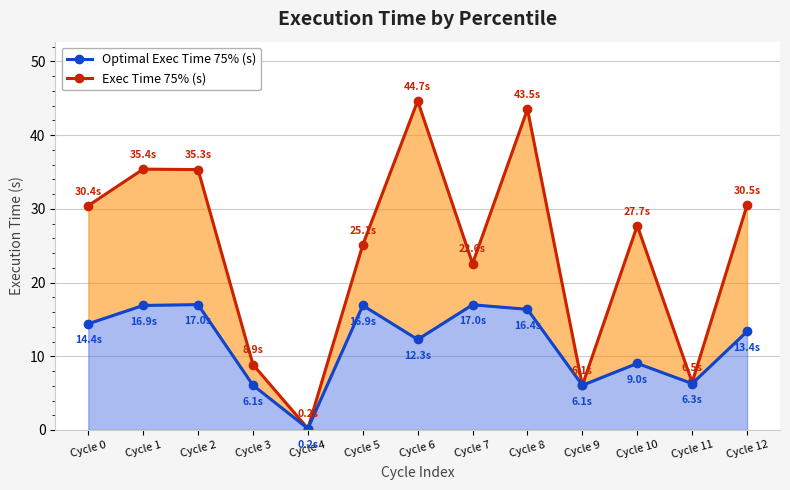

What is the total value across all series at Cycle 1?

52.3